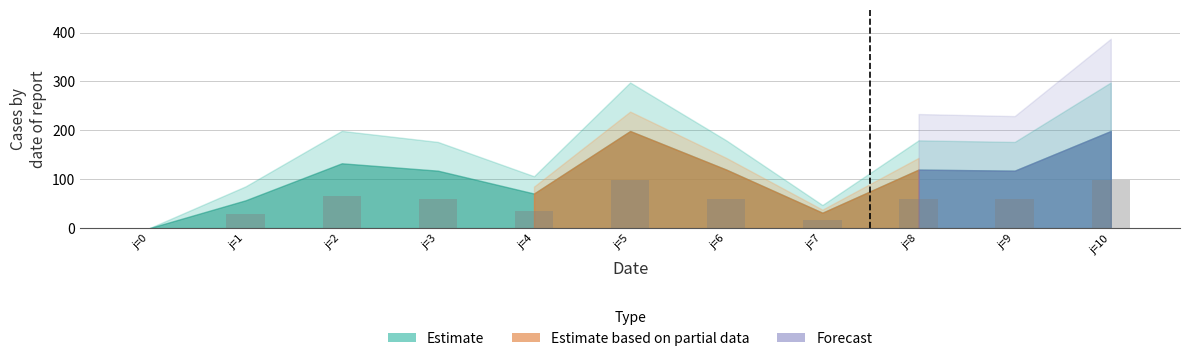

What is the maximum value shown in the chart?

99.3